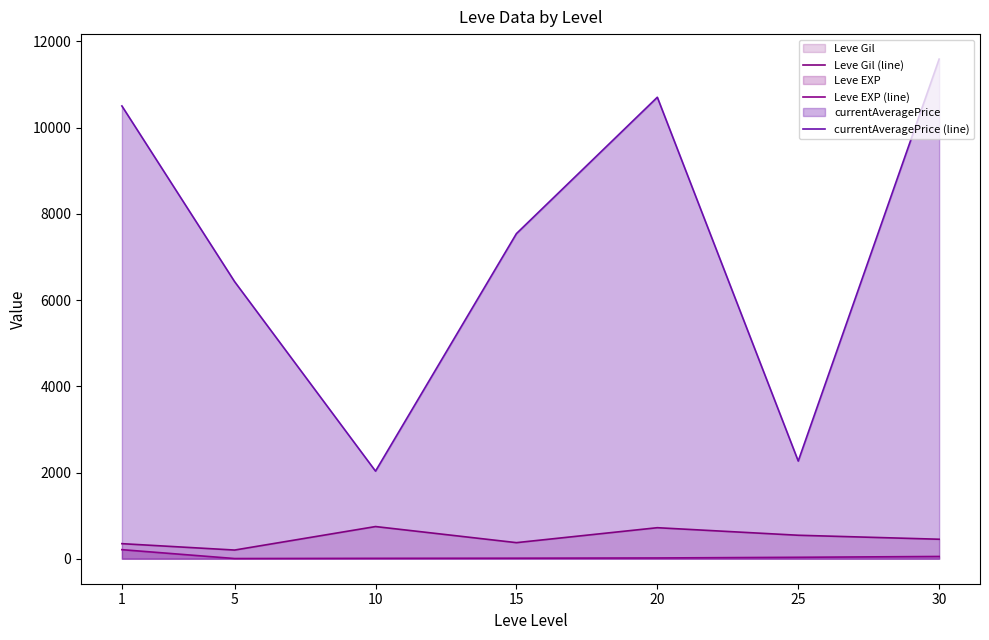

True or false: Leve Gil (line) has a value of 976.9 at 10.

False